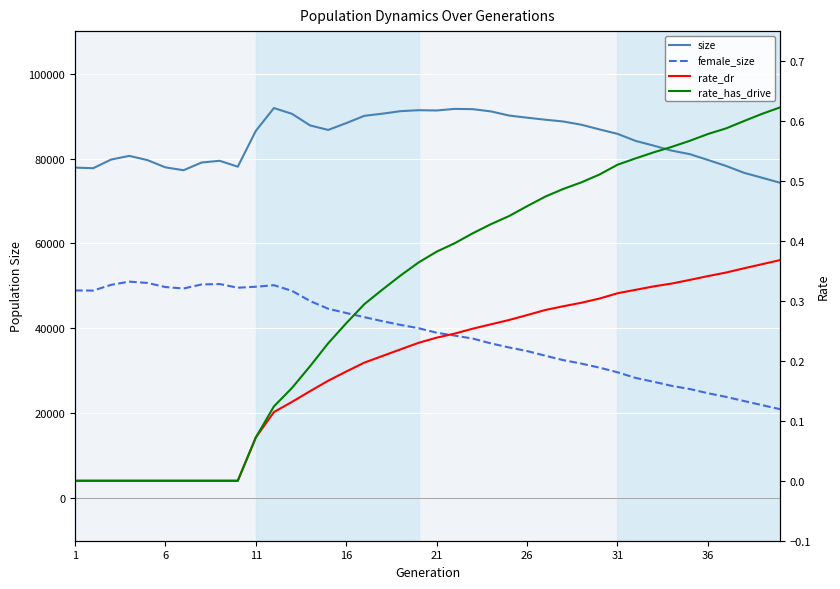

Count the rate_has_drive values in the range 0 to 1.

40